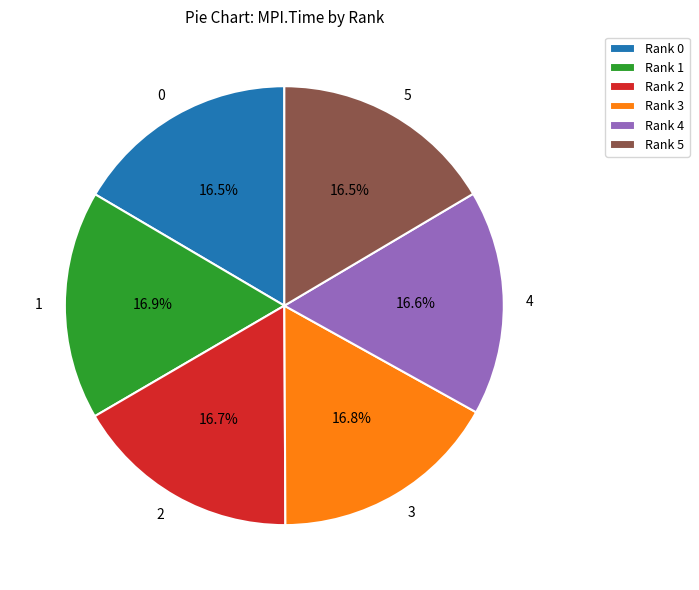

Is there any slice that represents more than half of the pie?

No